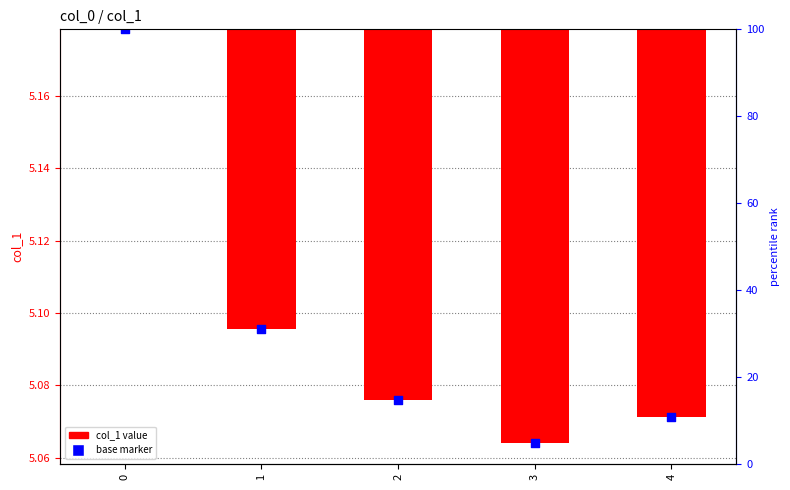

Which series contains the lowest Y value?

col_1